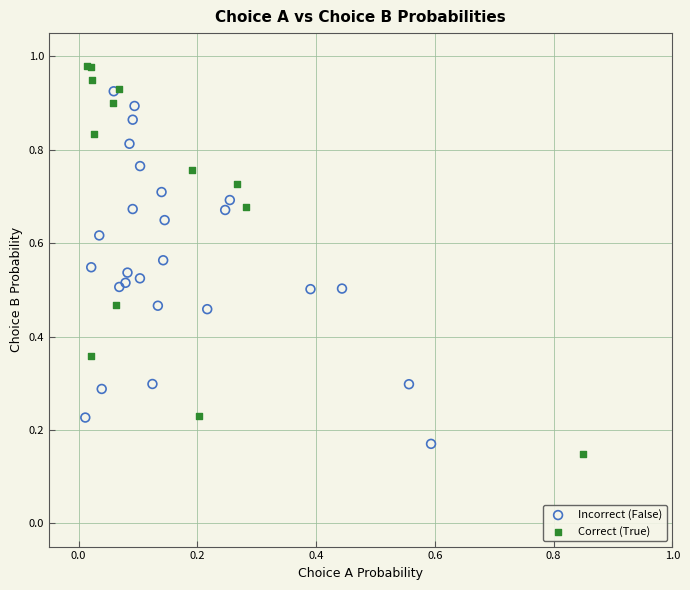

Which series has the widest spread of Y values?

Correct (True)